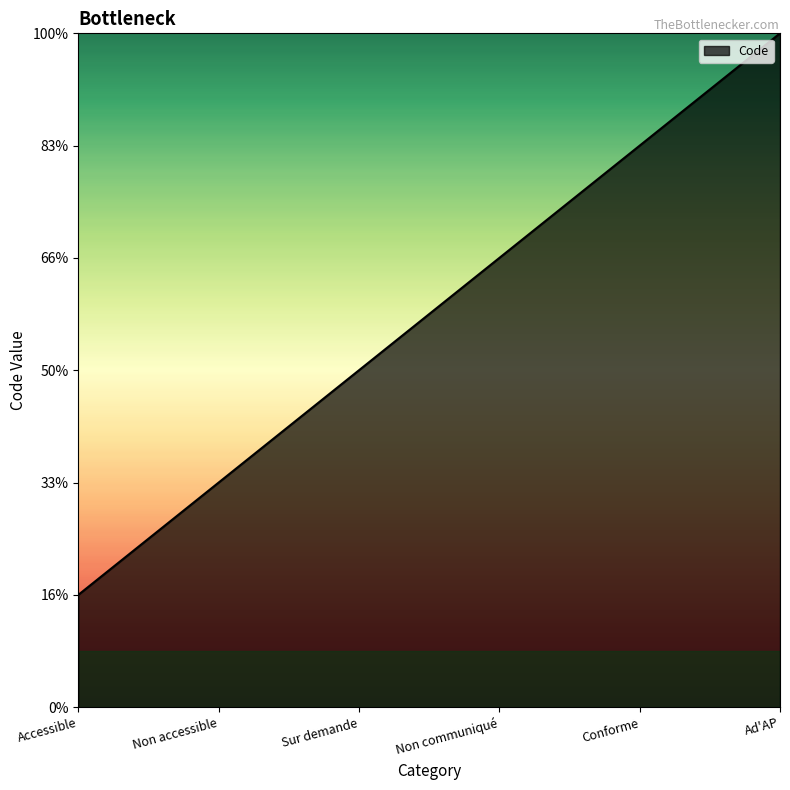

What is the change in value from Accessible to Non communiqué?

+3